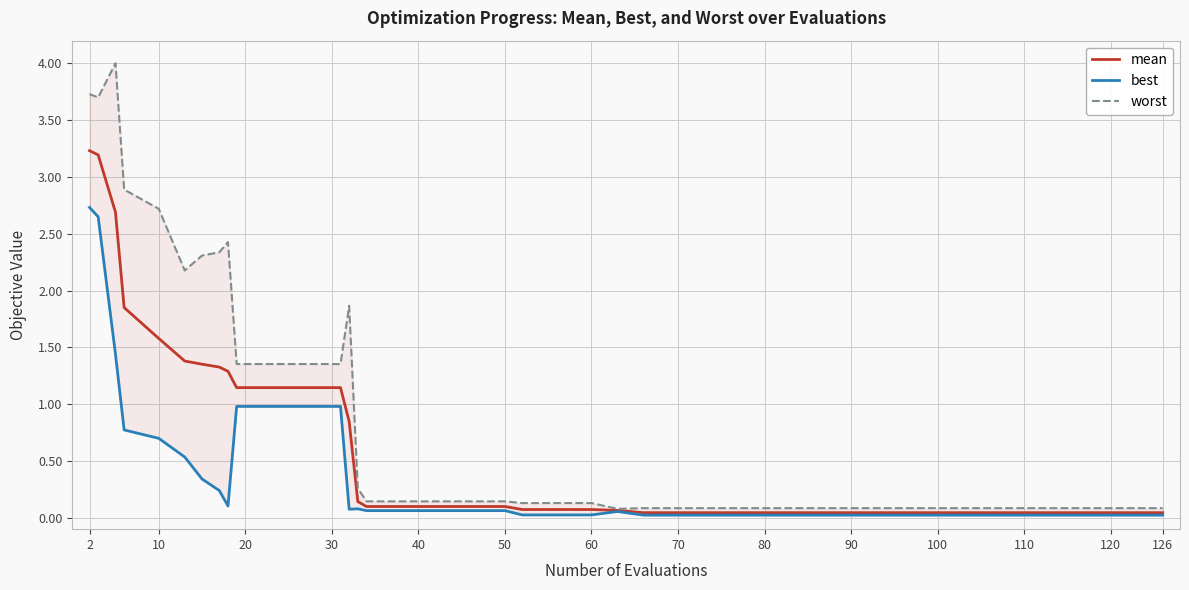

True or false: mean has a value of 0.1 at 50.

True